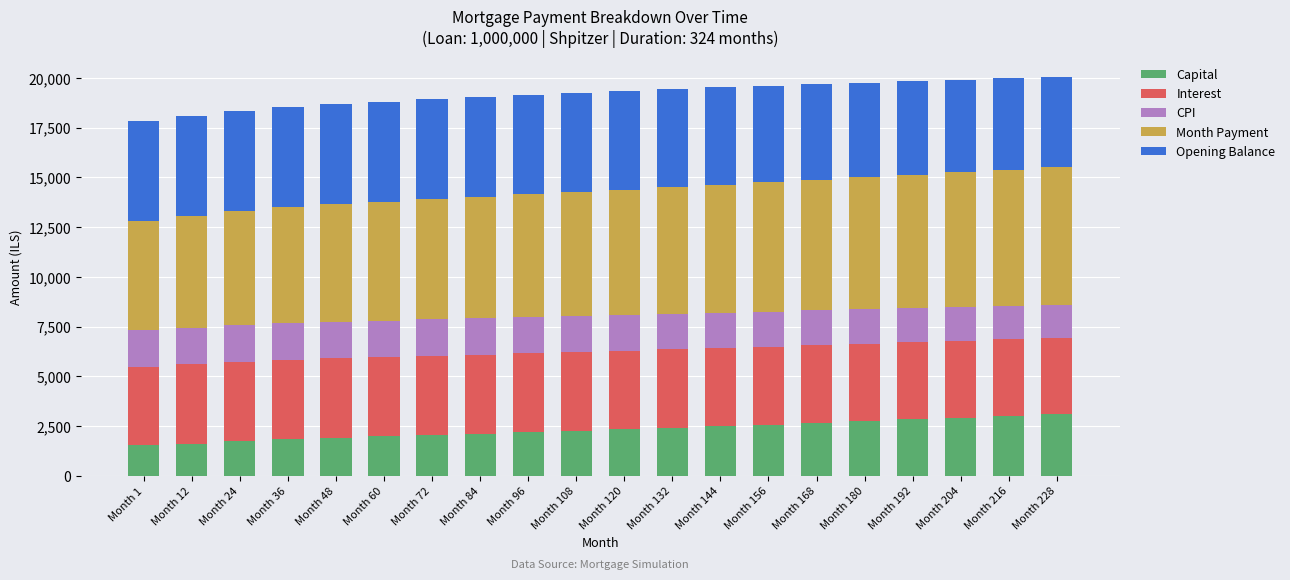

What is the total value across all series at Month 84?

19026.1